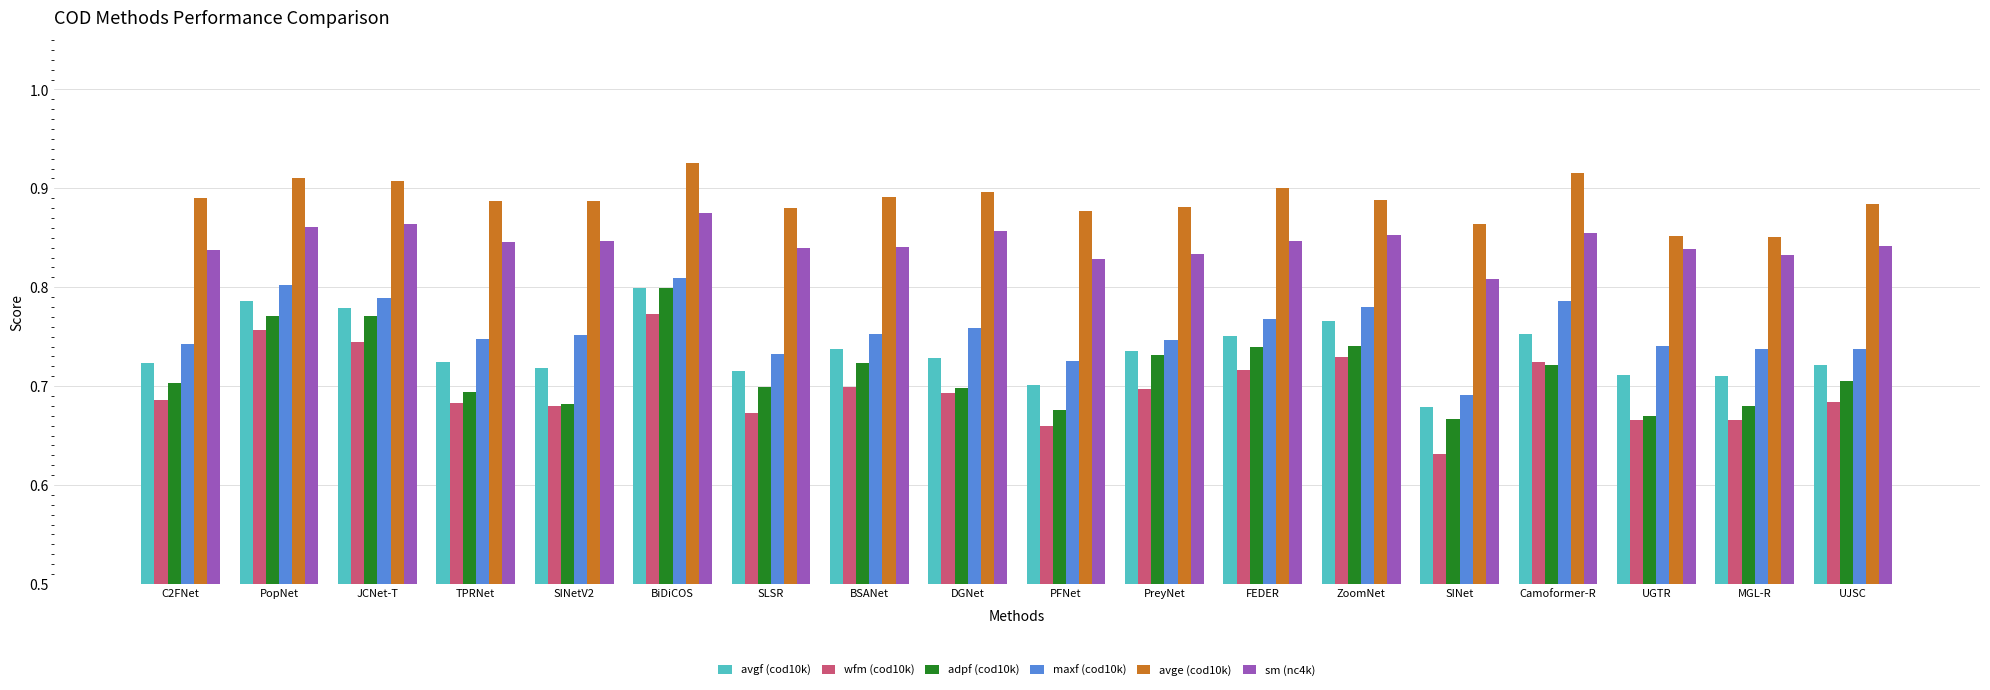

What is the label of the 15th bar from the right?

TPRNet